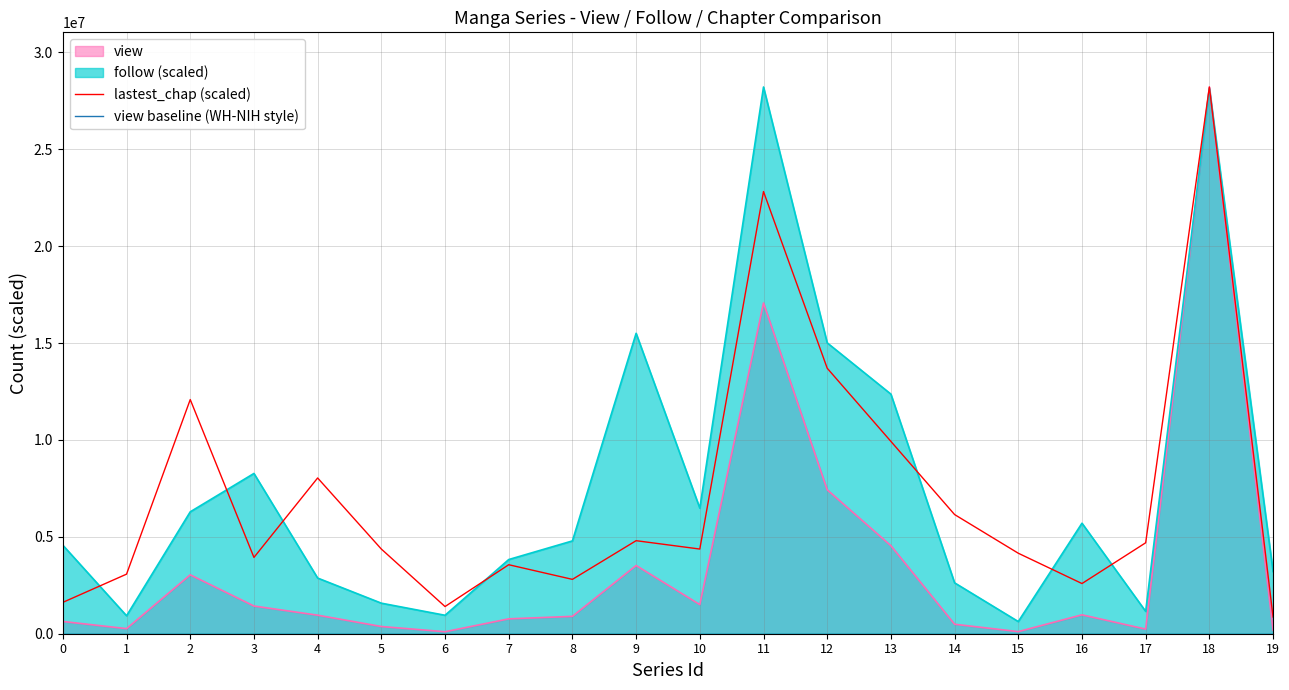

The value of lastest_chap (scaled) at 13 is 5877889.6. True or false?

False